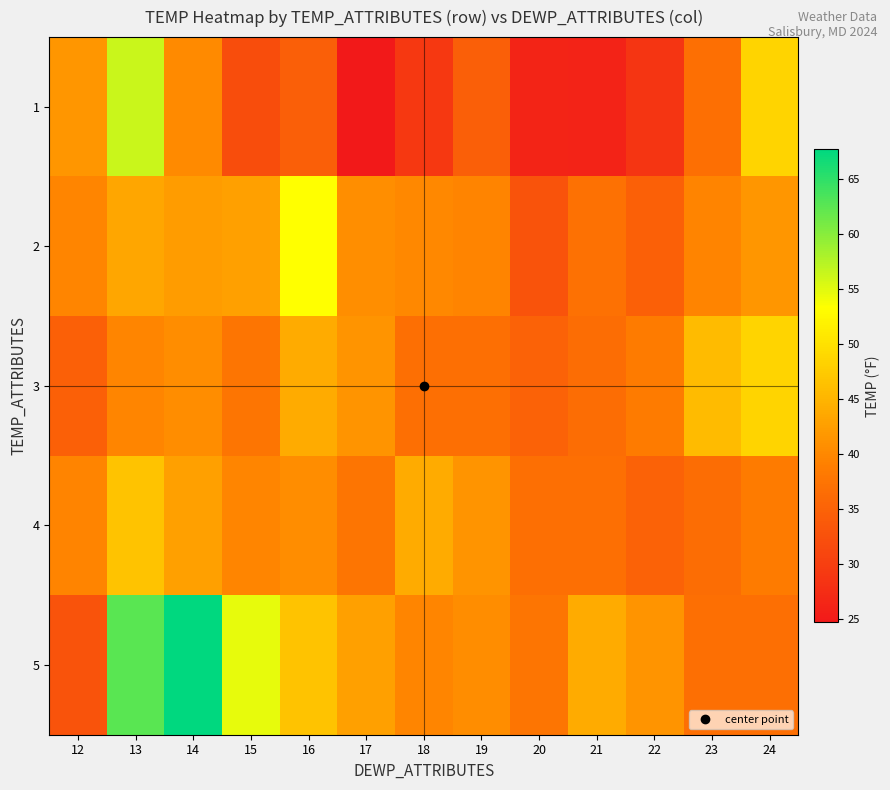

What is the maximum value shown in the chart?

67.7